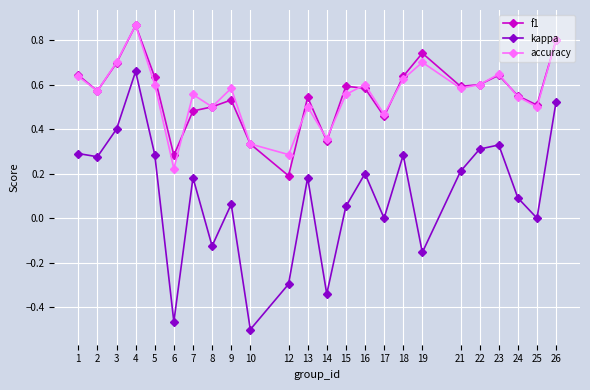

The kappa series shows 0.1 at 15. True or false?

True